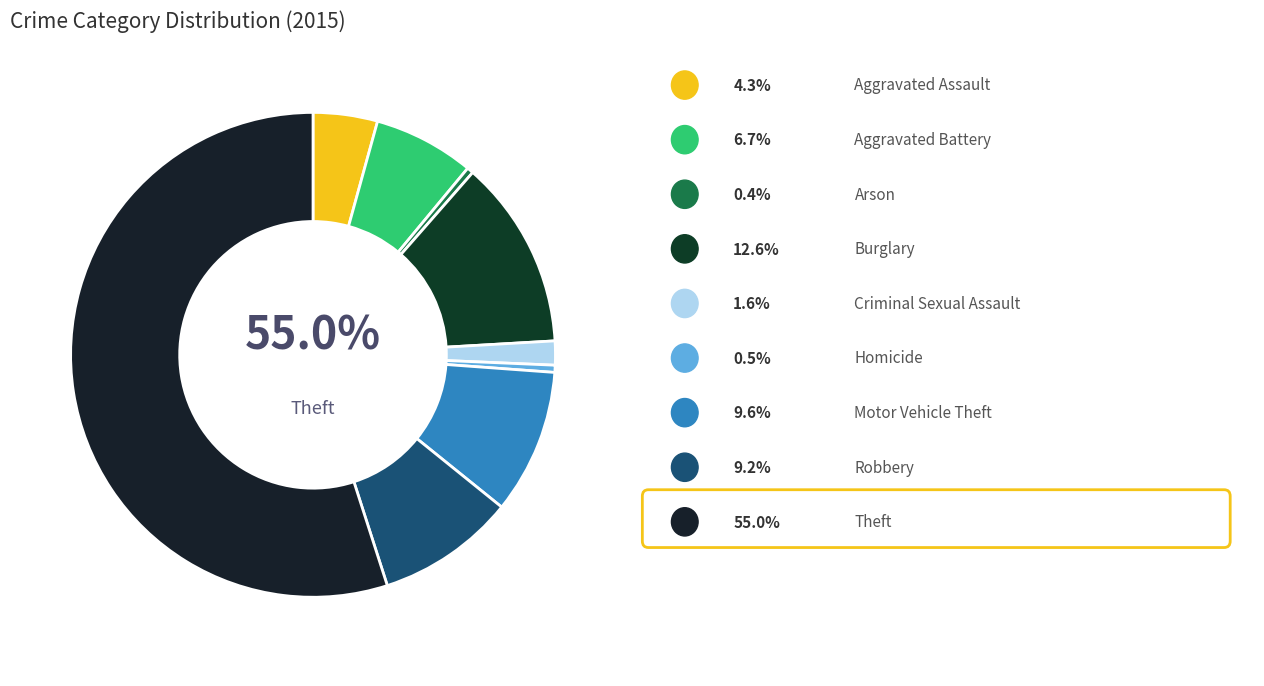

Which category accounts for the majority?

Theft